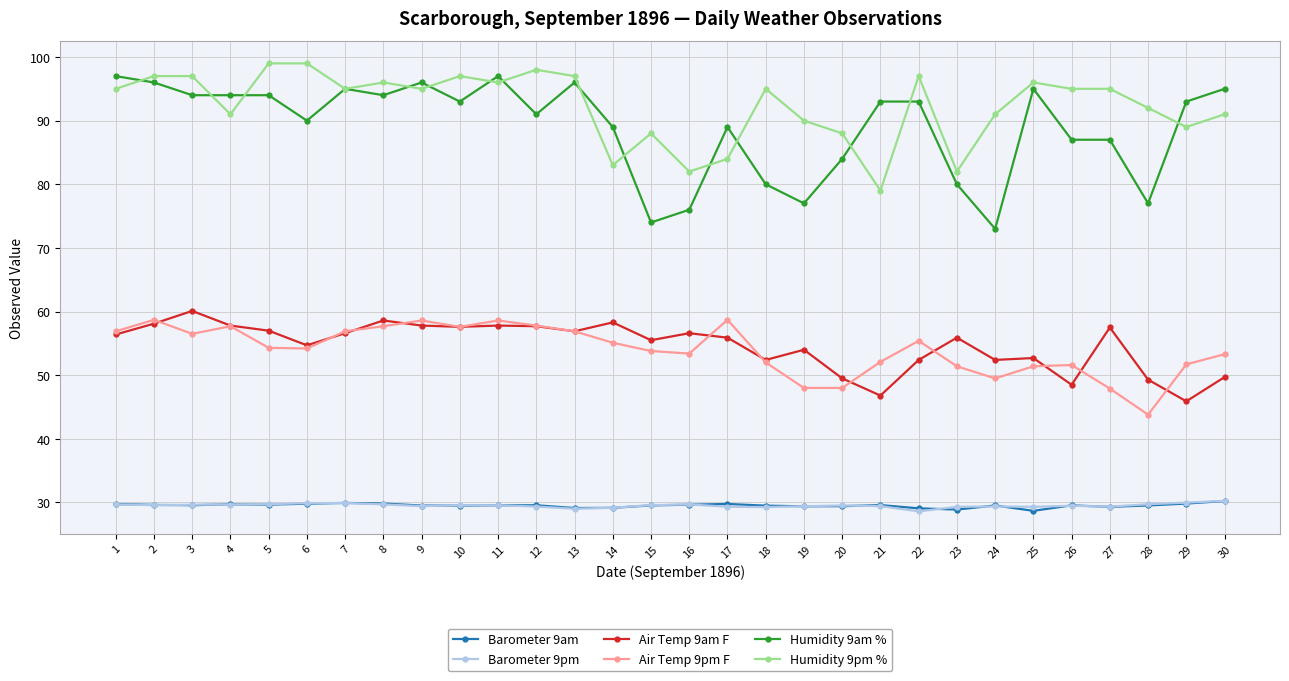

True or false: Barometer 9am has more than 2 interior local peaks.

True